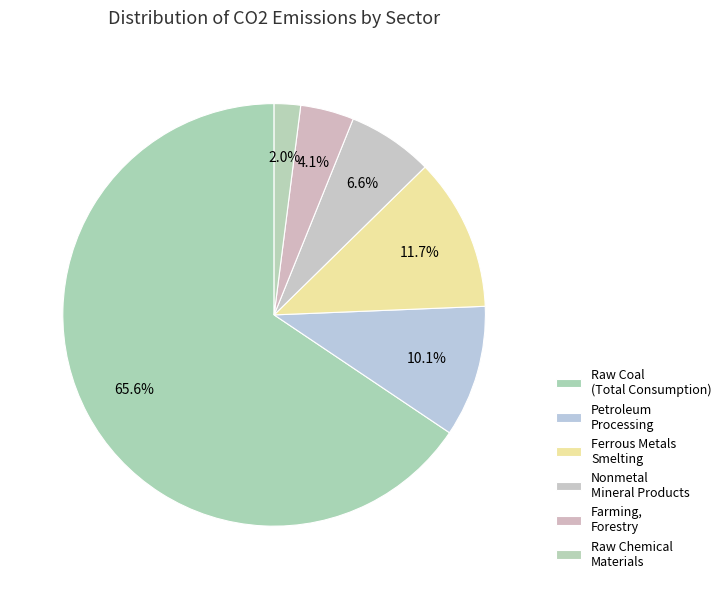

Count the number of slices in the pie.

6